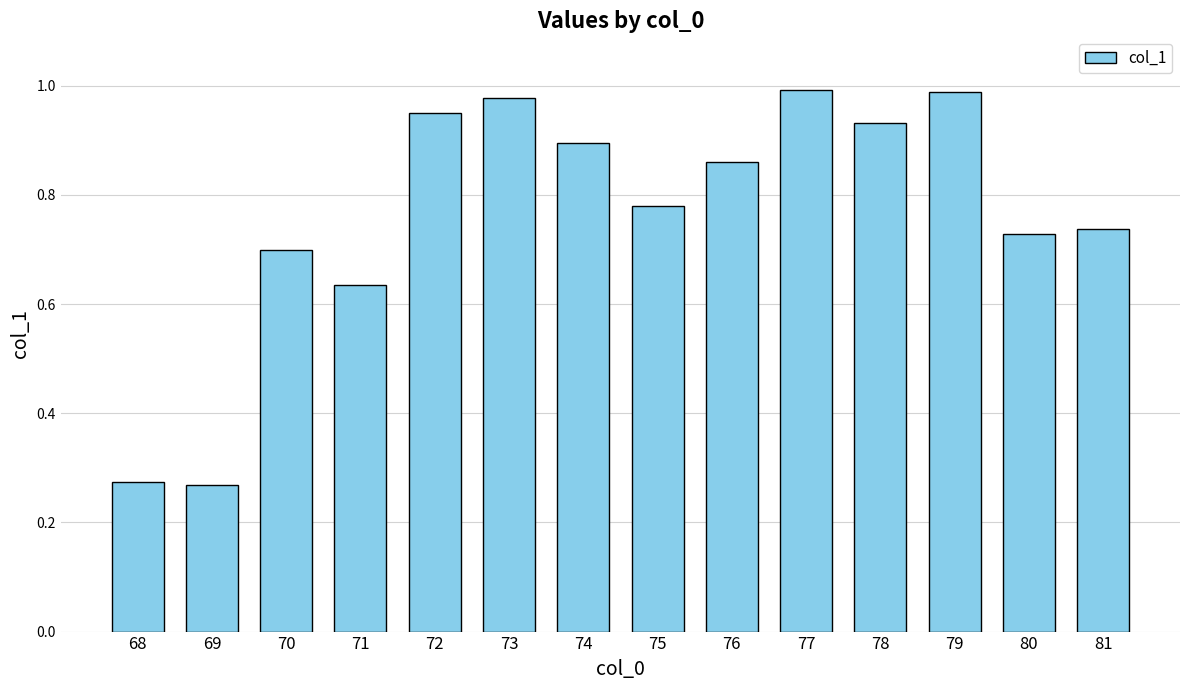

The chart shows a value of 1.1 at 81. True or false?

False